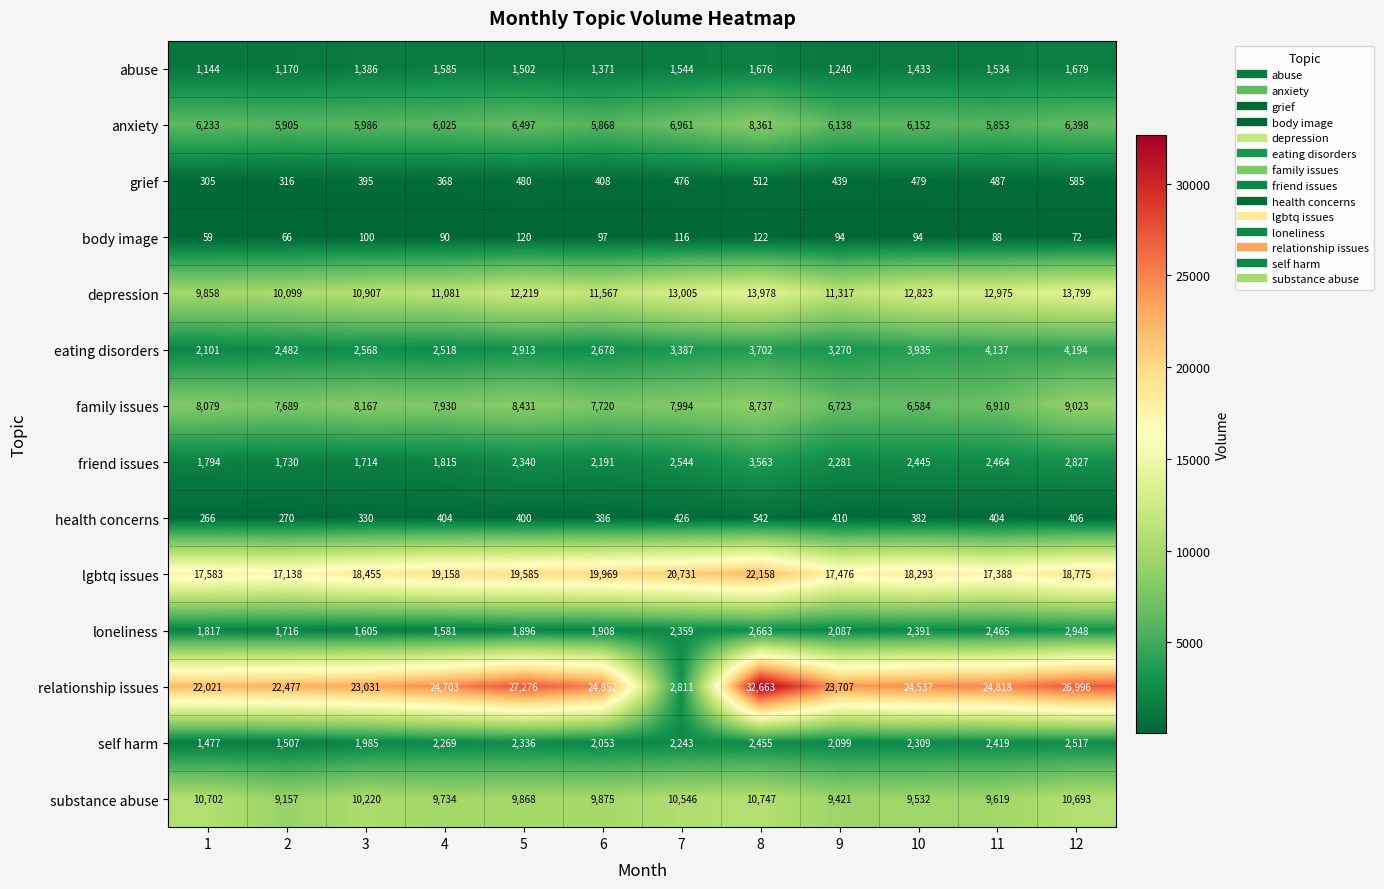

What is the sum of all friend issues values?

27708